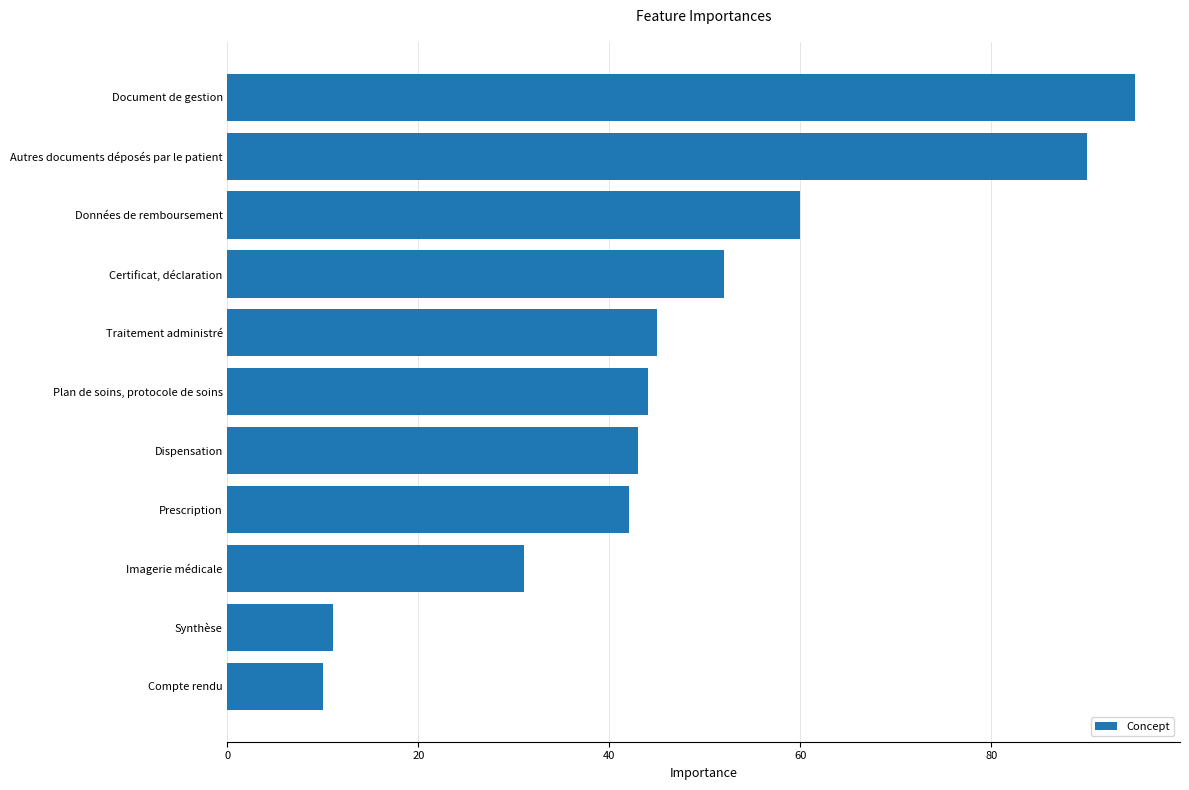

List the labels in order of value, largest first.

Document de gestion, Autres documents déposés par le patient, Données de remboursement, Certificat, déclaration, Traitement administré, Plan de soins, protocole de soins, Dispensation, Prescription, Imagerie médicale, Synthèse, Compte rendu